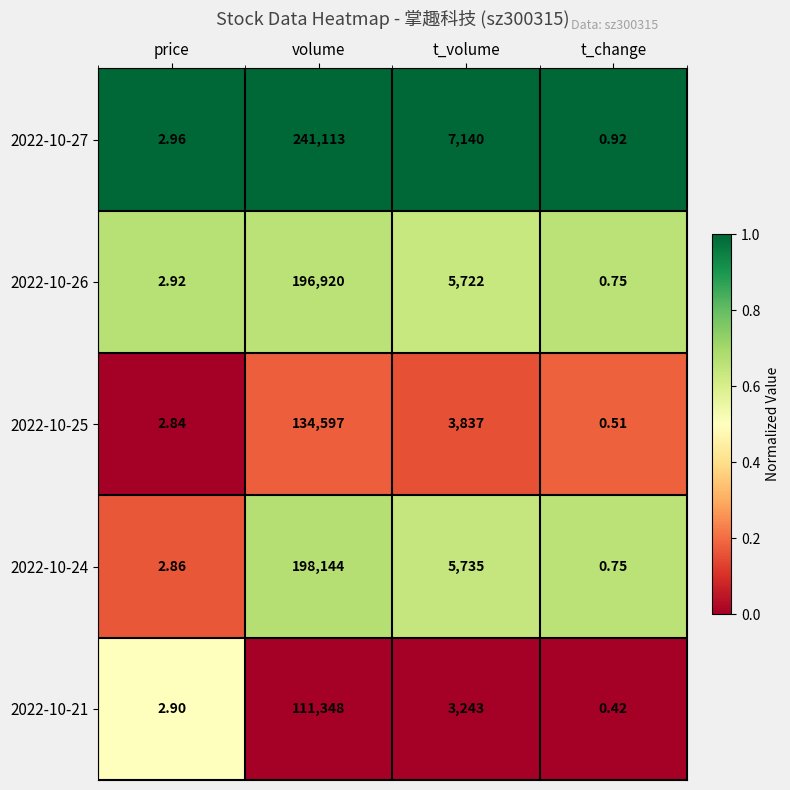

Which series has the largest total across all categories?

2022-10-27